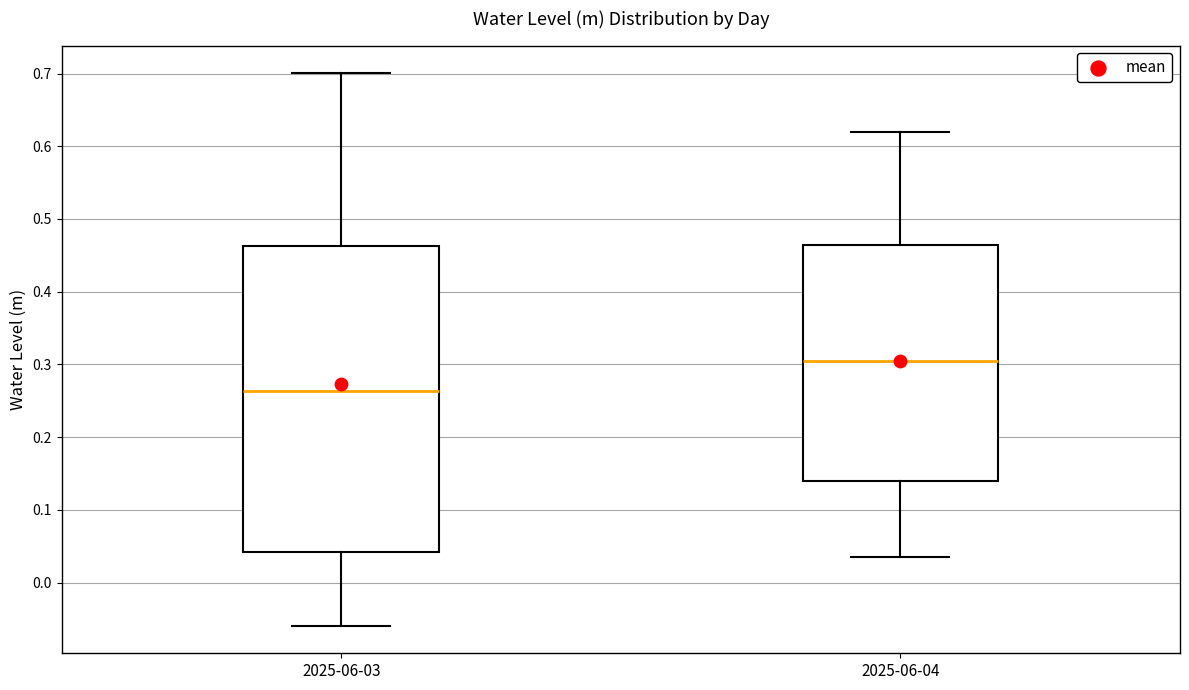

Reading left to right, read every box against the y-axis: the position of its median line, the range the box covers, and the ends of its whiskers. The values are not printed on the chart, so give them approximately, as read against the axis.

2025-06-03: median 0.26, box 0.04 to 0.46, whiskers -0.06 to 0.70
2025-06-04: median 0.31, box 0.14 to 0.46, whiskers 0.03 to 0.62